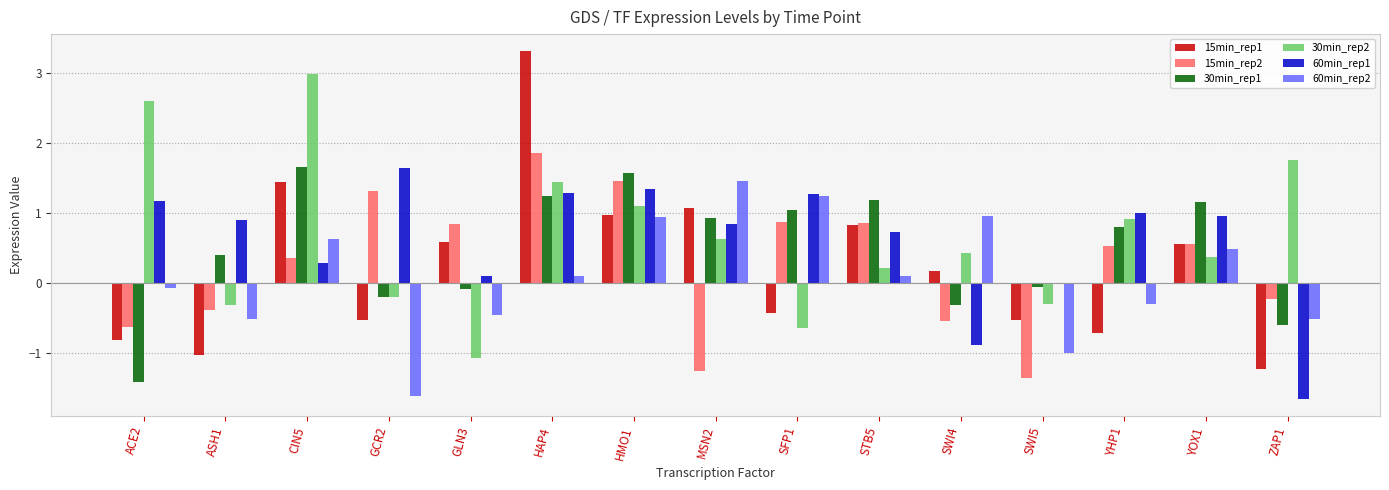

True or false: 60min_rep2 has a value of -0.7 at GCR2.

False